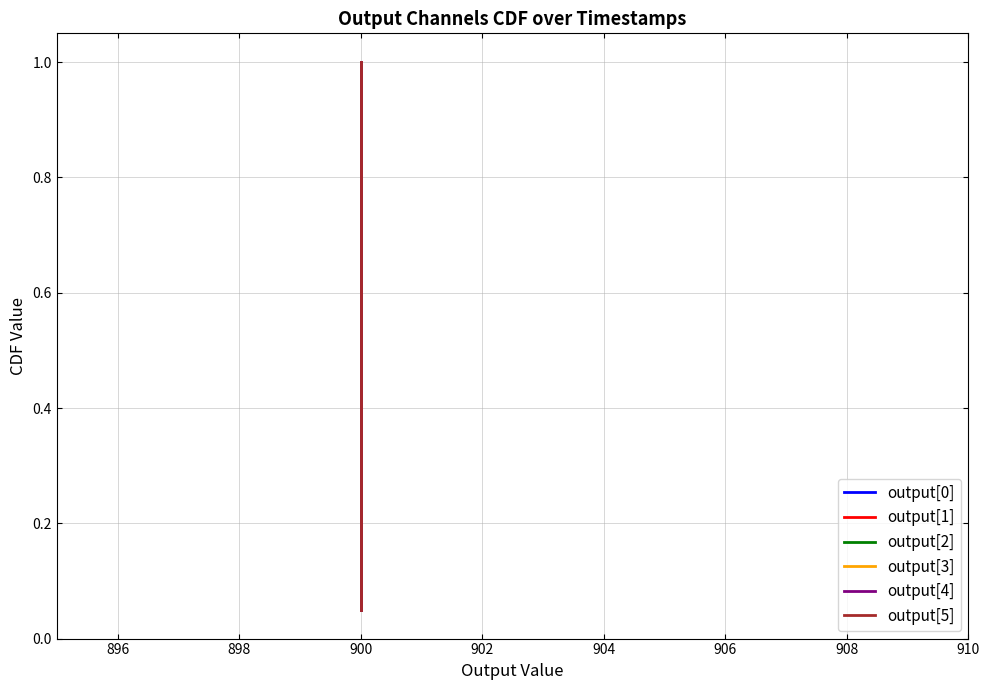

True or false: output[4] and output[2] intersect in this chart.

False